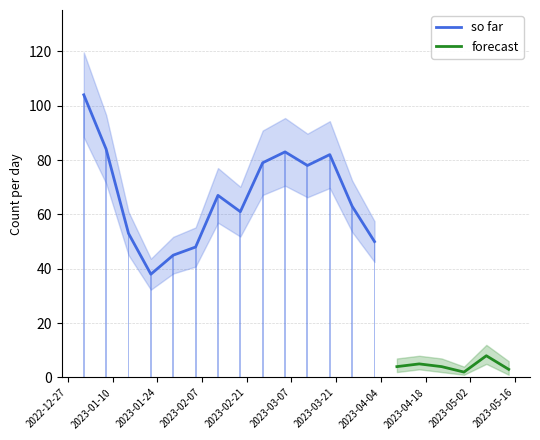

What is the maximum value for so far?

104